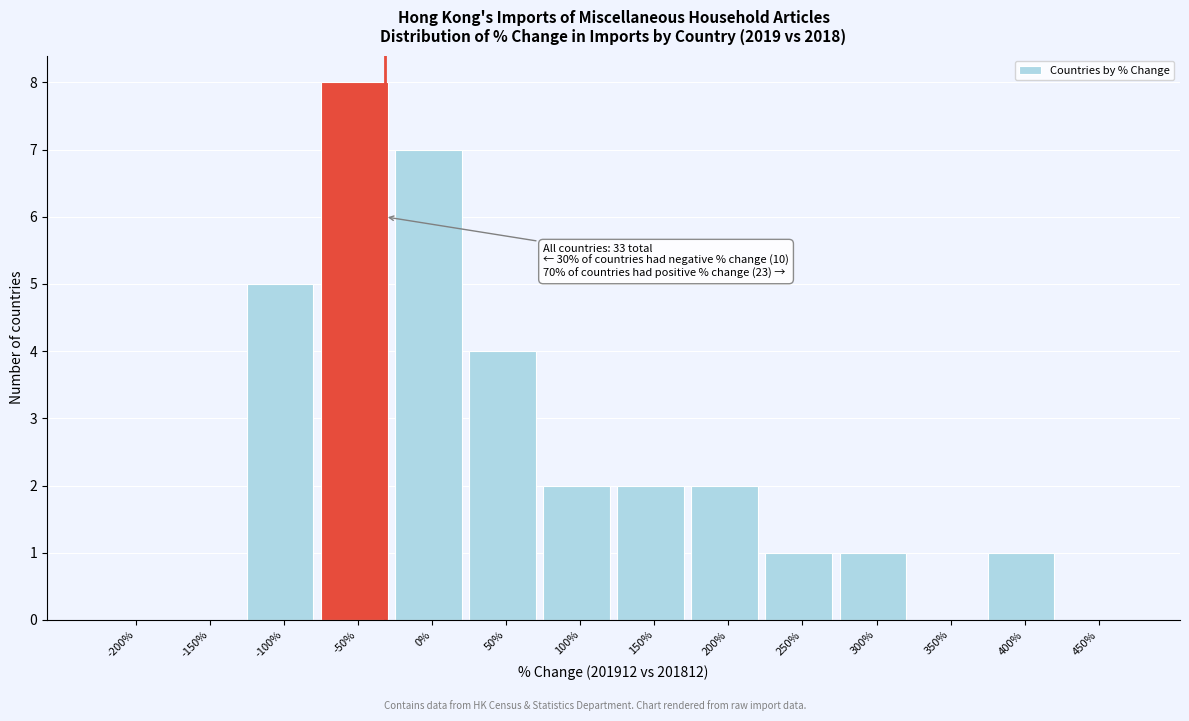

Reading left to right, extract all data points from this chart.

-200%=0	-150%=0	-100%=5	-50%=8	0%=7	50%=4	100%=2	150%=2	200%=2	250%=1	300%=1	350%=0	400%=1	450%=0